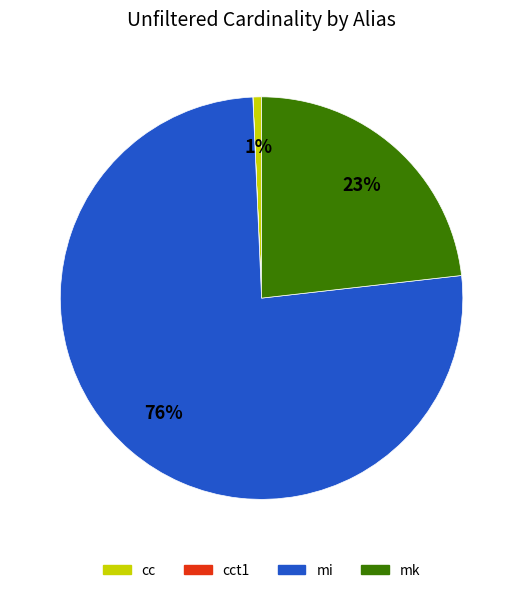

Is there any slice that represents more than half of the pie?

Yes